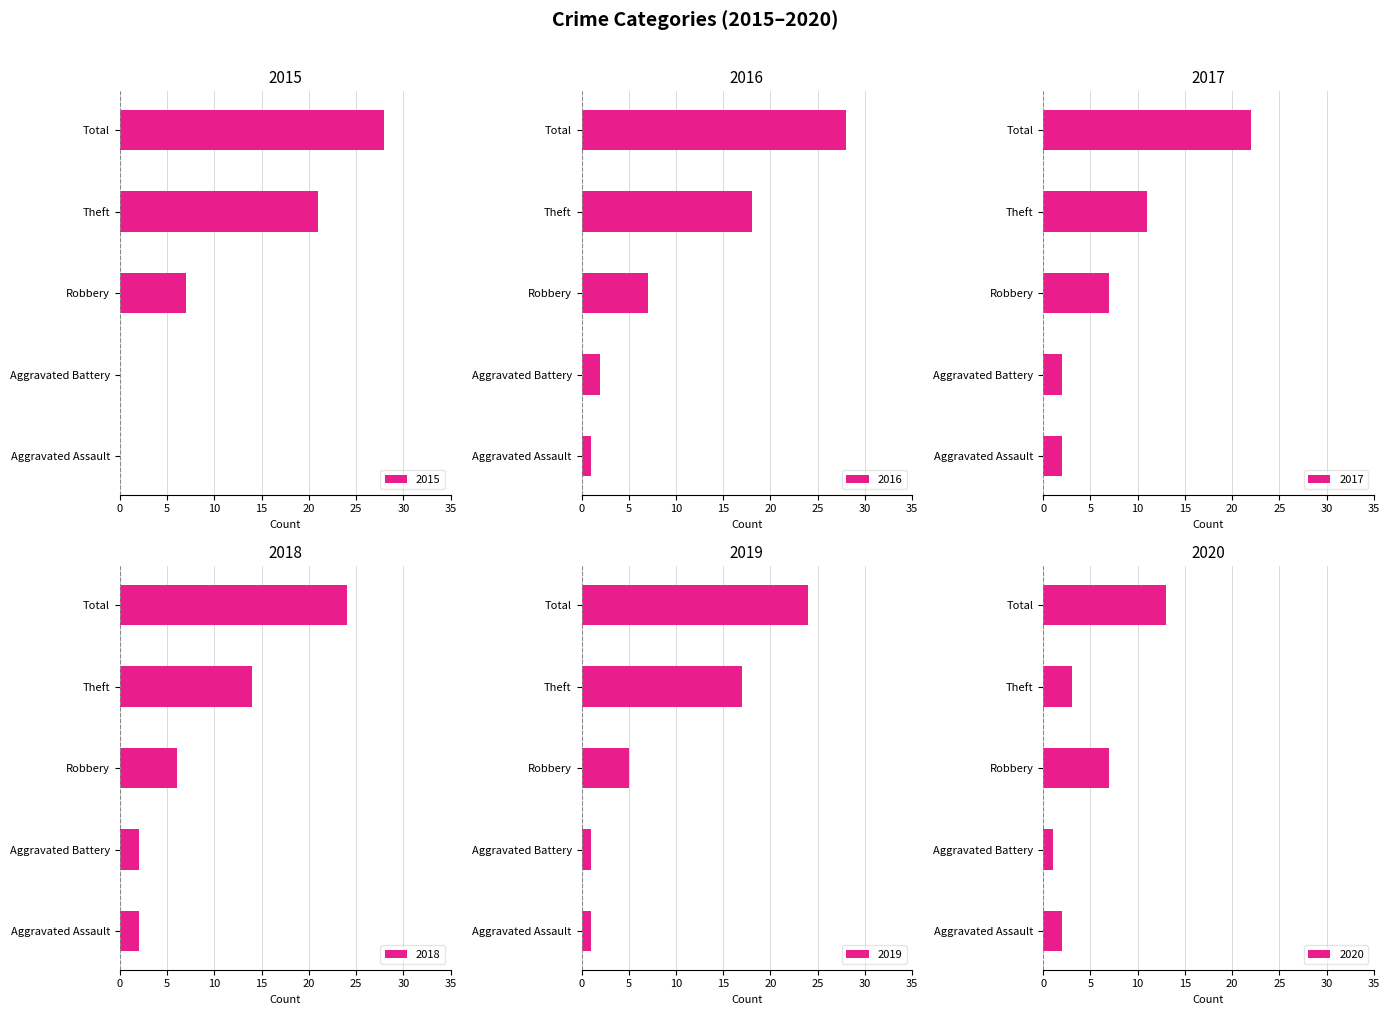

Which series changed the most between Aggravated Assault and Aggravated Battery?

2016